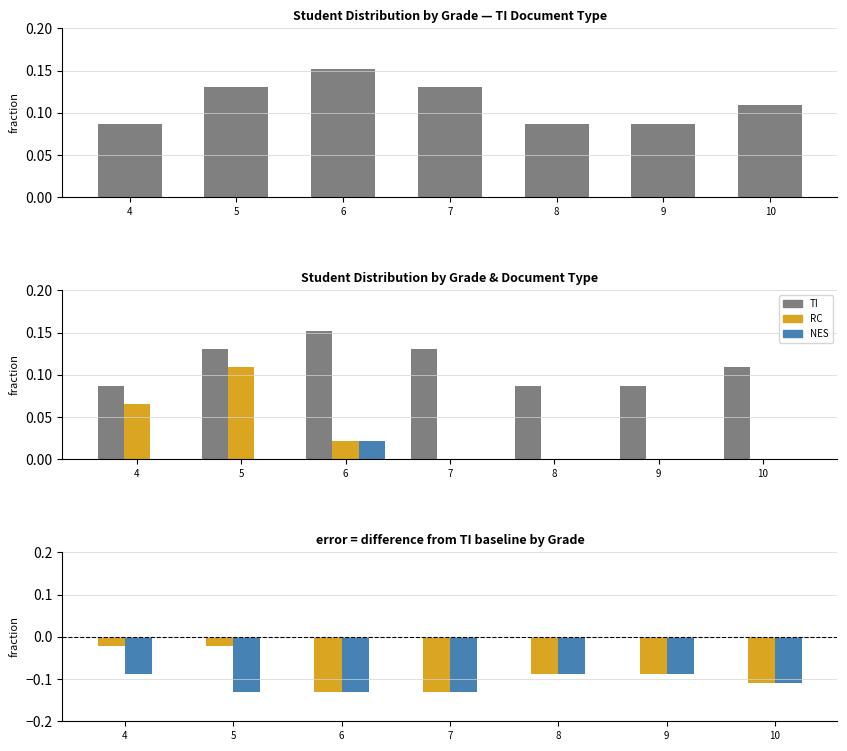

What is the value of the NES:NÚMERO ESTABLECIDO POR LA SECRETARÍA bar at the 2nd from the left?

-0.1